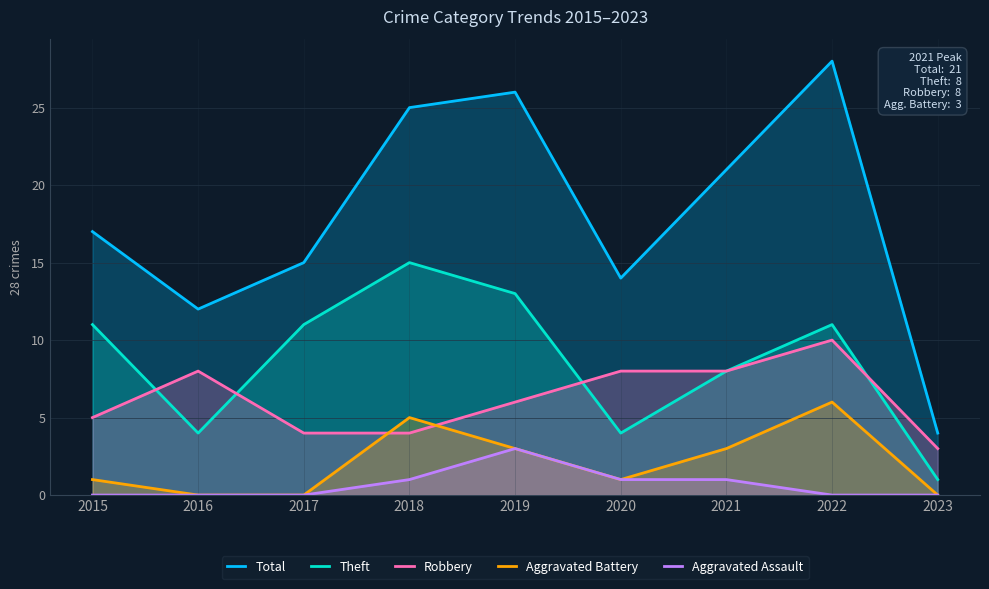

After their last crossing, which series has the higher values: Robbery or Theft?

Robbery